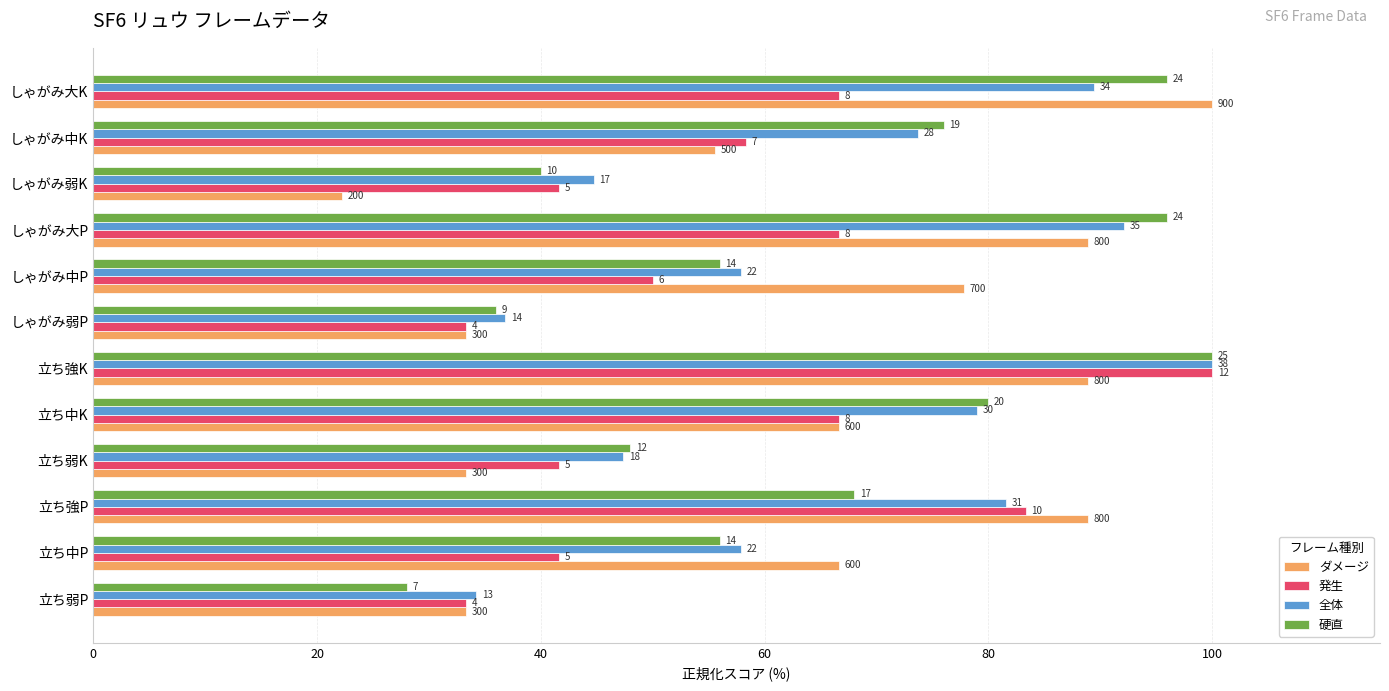

What is the difference between the maximum and second lowest values in the ダメージ series?

66.7